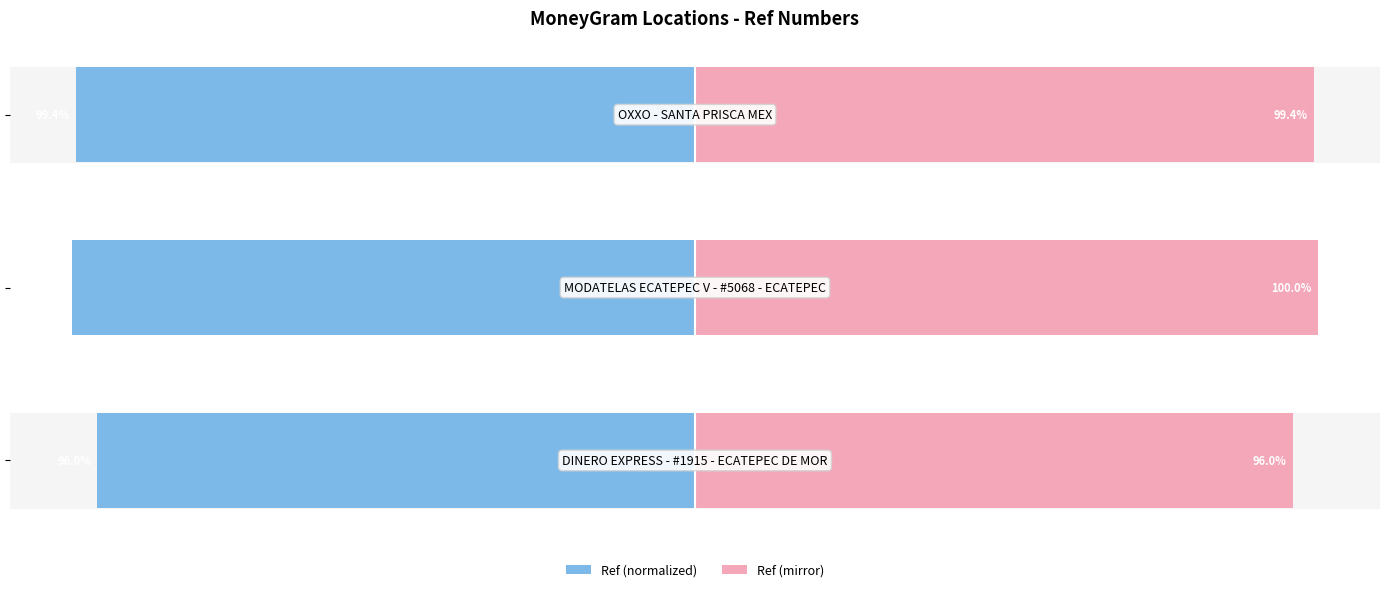

List the series in order of their peak value, lowest first.

Ref (normalized), Ref (mirror)